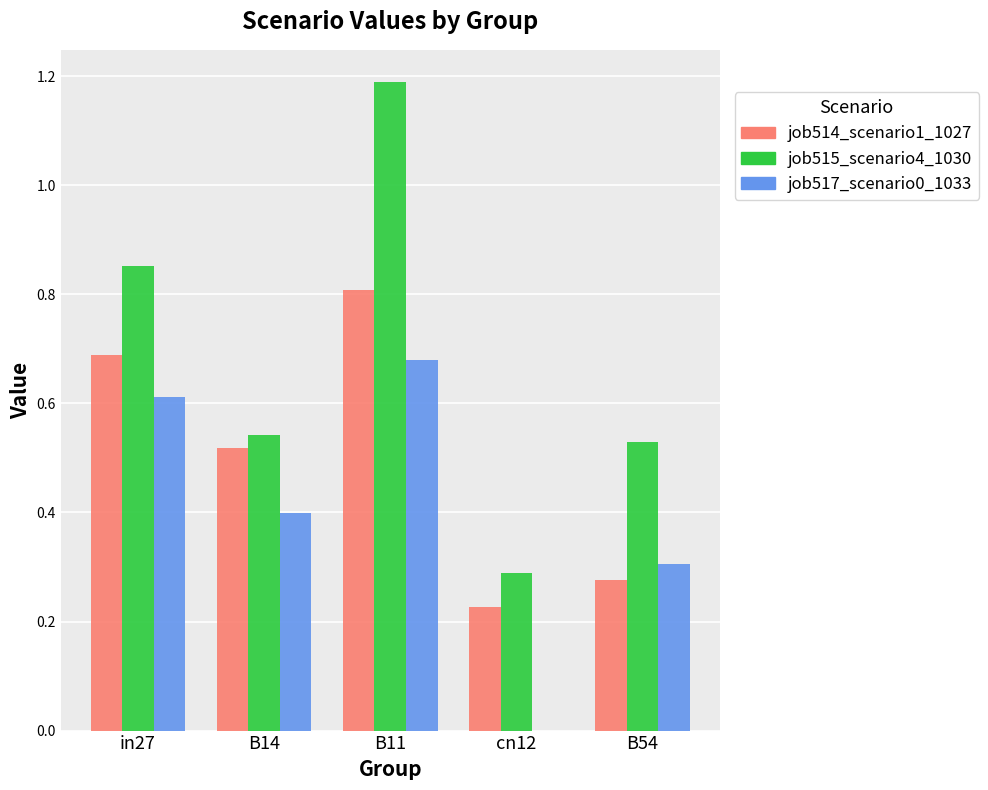

Is the value of job517_scenario0_1033 at B54 greater than the value of job514_scenario1_1027 at B14?

No